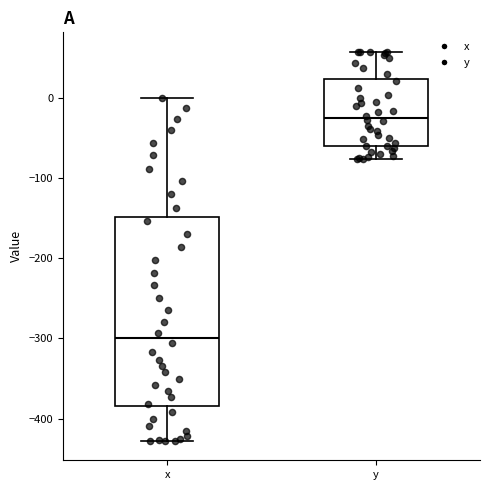

Reading left to right, read every box against the y-axis: the position of its median line, the range the box covers, and the ends of its whiskers. The values are not printed on the chart, so give them approximately, as read against the axis.

x: median -300, box -380 to -150, whiskers -430 to 0
y: median -30, box -60 to 20, whiskers -80 to 60